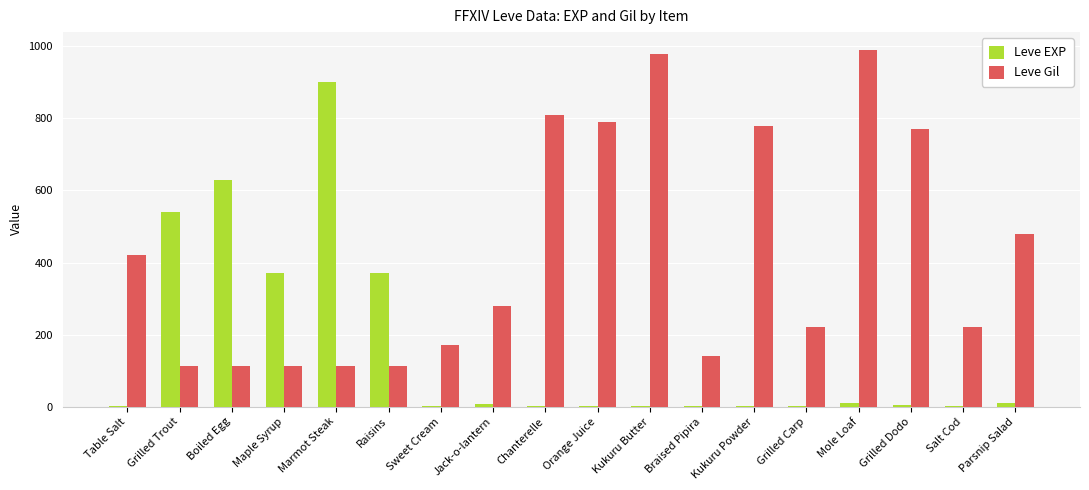

At which label is Leve Gil closest to 551?

Parsnip Salad